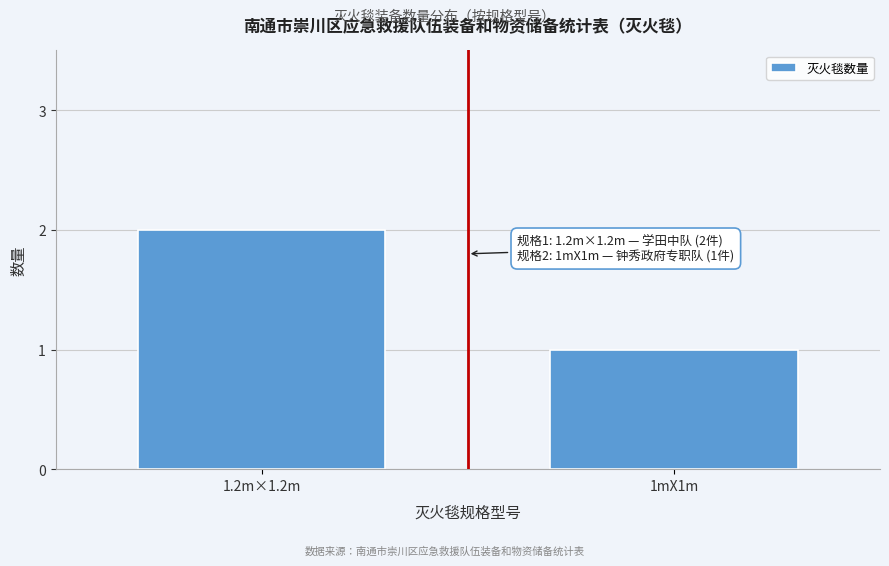

Reading right to left, what are all the values shown in this chart?

1	2